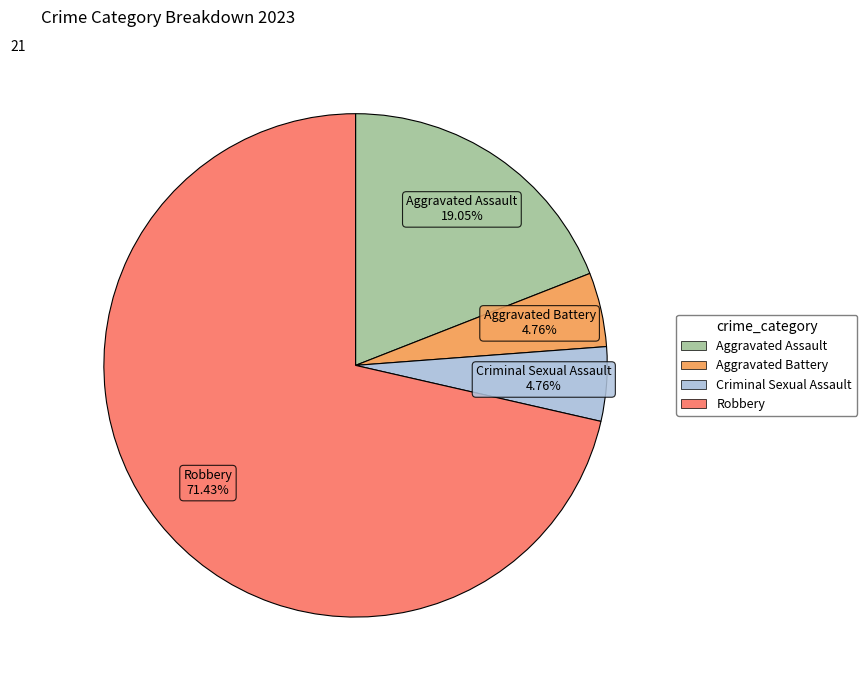

To the nearest percent, what is the difference between the largest and smallest slice percentages?

67%